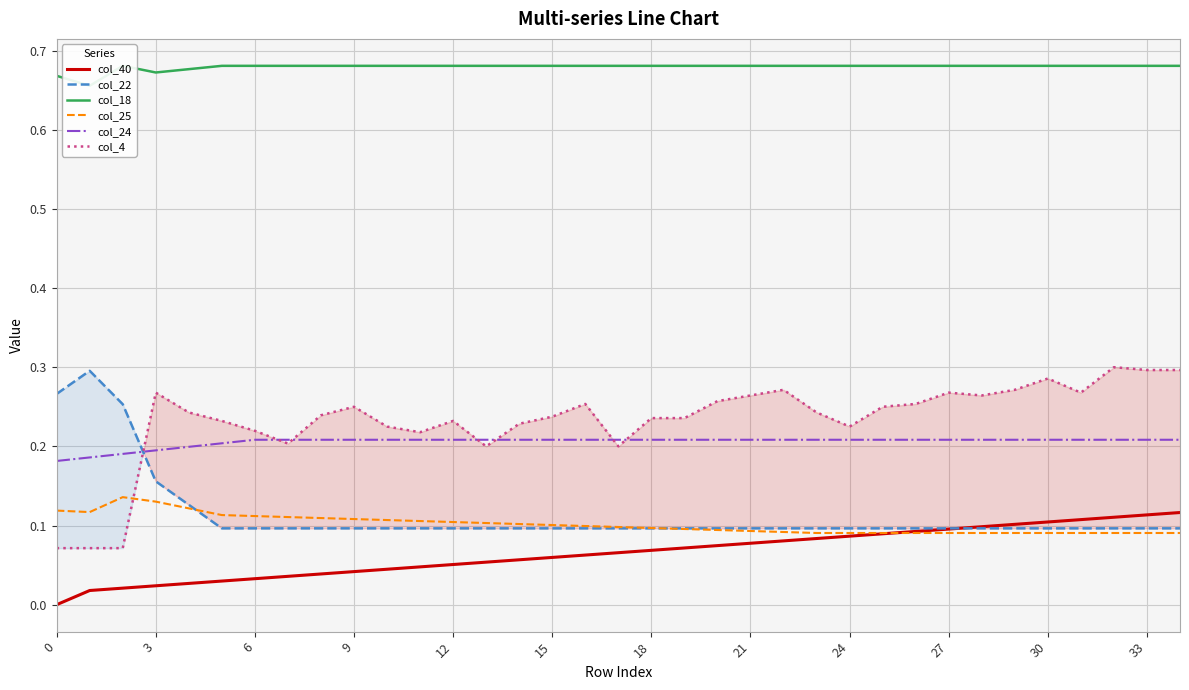

Reading right to left, list all the values displayed in this chart.

col_40: 0.1	0.1	0.1	0.1	0.1	0.1	0.1	0.1	0.1	0.1	0.1	0.1	0.1	0.1	0.1	0.1	0.1	0.1	0.1	0.1	0.1	0.1	0.1	0.0	0.0	0.0	0.0	0.0	0.0	0.0	0.0	0.0	0.0	0.0	0.0
col_22: 0.1	0.1	0.1	0.1	0.1	0.1	0.1	0.1	0.1	0.1	0.1	0.1	0.1	0.1	0.1	0.1	0.1	0.1	0.1	0.1	0.1	0.1	0.1	0.1	0.1	0.1	0.1	0.1	0.1	0.1	0.1	0.2	0.3	0.3	0.3
col_18: 0.7	0.7	0.7	0.7	0.7	0.7	0.7	0.7	0.7	0.7	0.7	0.7	0.7	0.7	0.7	0.7	0.7	0.7	0.7	0.7	0.7	0.7	0.7	0.7	0.7	0.7	0.7	0.7	0.7	0.7	0.7	0.7	0.7	0.7	0.7
col_25: 0.1	0.1	0.1	0.1	0.1	0.1	0.1	0.1	0.1	0.1	0.1	0.1	0.1	0.1	0.1	0.1	0.1	0.1	0.1	0.1	0.1	0.1	0.1	0.1	0.1	0.1	0.1	0.1	0.1	0.1	0.1	0.1	0.1	0.1	0.1
col_24: 0.2	0.2	0.2	0.2	0.2	0.2	0.2	0.2	0.2	0.2	0.2	0.2	0.2	0.2	0.2	0.2	0.2	0.2	0.2	0.2	0.2	0.2	0.2	0.2	0.2	0.2	0.2	0.2	0.2	0.2	0.2	0.2	0.2	0.2	0.2
col_4: 0.3	0.3	0.3	0.3	0.3	0.3	0.3	0.3	0.3	0.2	0.2	0.2	0.3	0.3	0.3	0.2	0.2	0.2	0.3	0.2	0.2	0.2	0.2	0.2	0.2	0.2	0.2	0.2	0.2	0.2	0.2	0.3	0.1	0.1	0.1